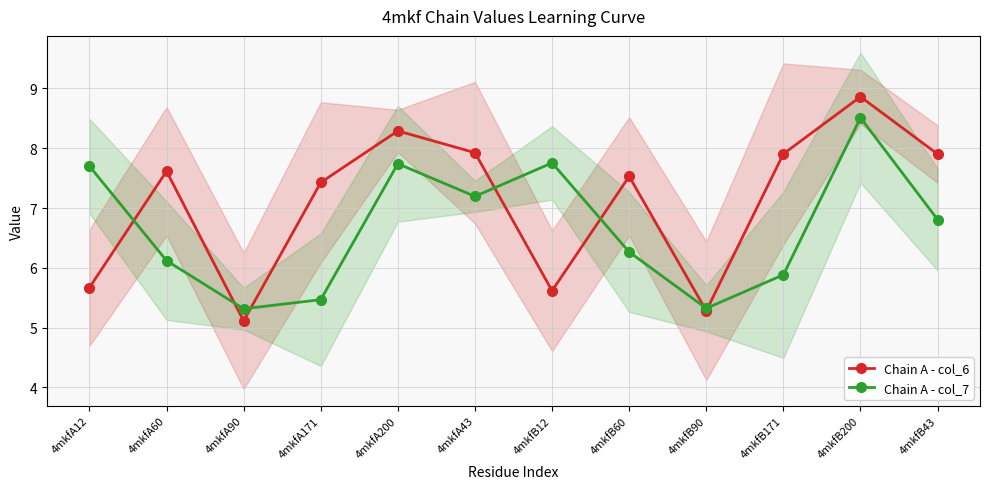

Reading right to left, transcribe all the data shown in this chart.

Chain A - col_6: 4mkfB43=7.9	4mkfB200=8.9	4mkfB171=7.9	4mkfB90=5.3	4mkfB60=7.5	4mkfB12=5.6	4mkfA43=7.9	4mkfA200=8.3	4mkfA171=7.4	4mkfA90=5.1	4mkfA60=7.6	4mkfA12=5.7
Chain A - col_7: 4mkfB43=6.8	4mkfB200=8.5	4mkfB171=5.9	4mkfB90=5.3	4mkfB60=6.3	4mkfB12=7.8	4mkfA43=7.2	4mkfA200=7.7	4mkfA171=5.5	4mkfA90=5.3	4mkfA60=6.1	4mkfA12=7.7